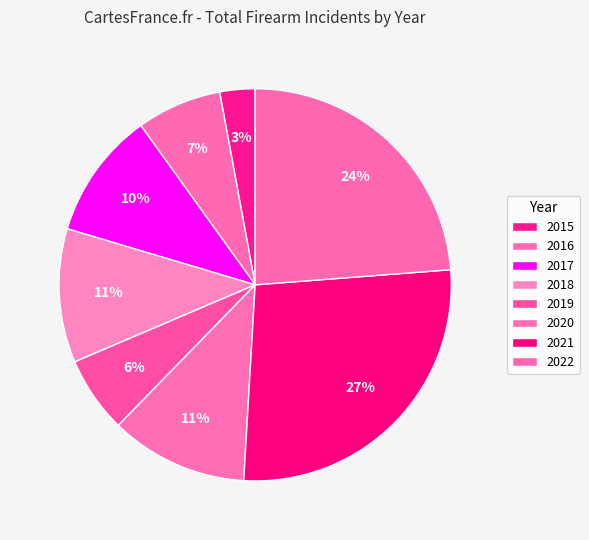

Approximately how many times larger is the value at 2018 compared to 2021?

0.4